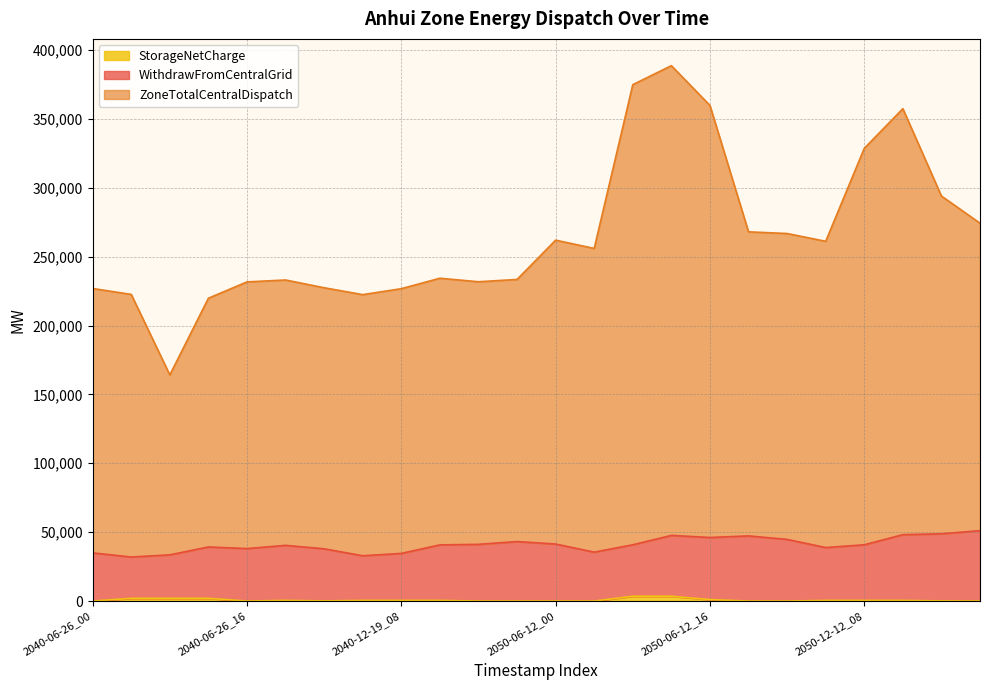

What are all the series names shown in the legend?

WithdrawFromCentralGrid, ZoneTotalCentralDispatch, StorageNetCharge